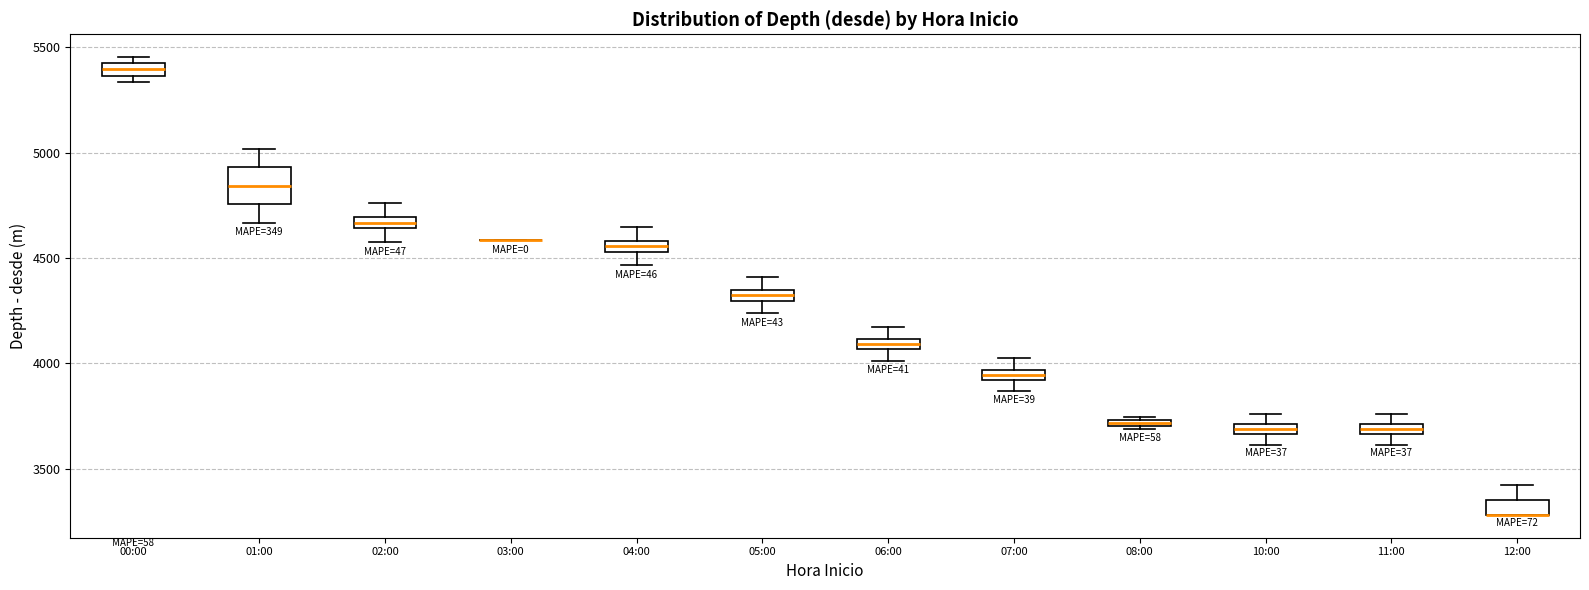

Which box is the tallest, from its lower edge to its upper edge?

01:00